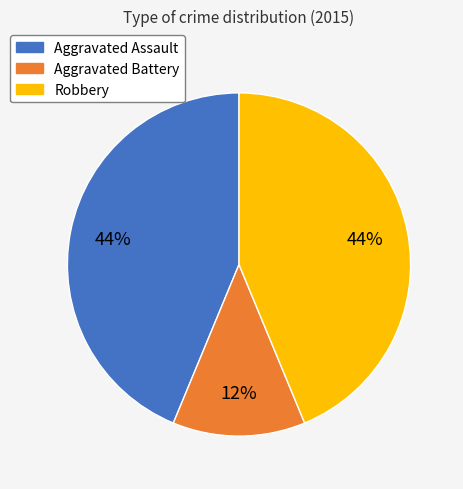

The Robbery slice represents 44% of the pie. True or false?

True